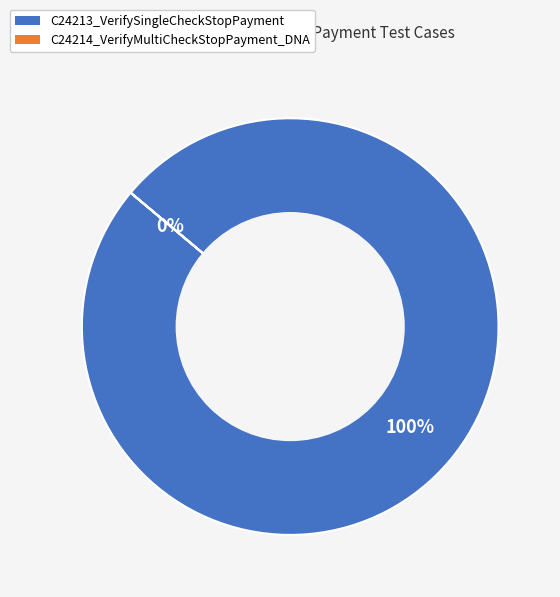

To the nearest percent, what is the average slice percentage?

50%